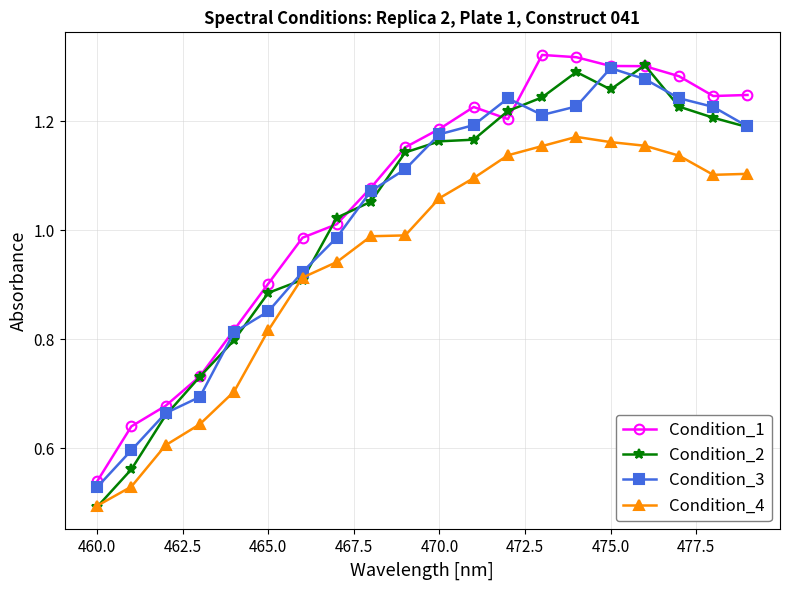

True or false: Condition_1 and Condition_4 intersect in this chart.

False